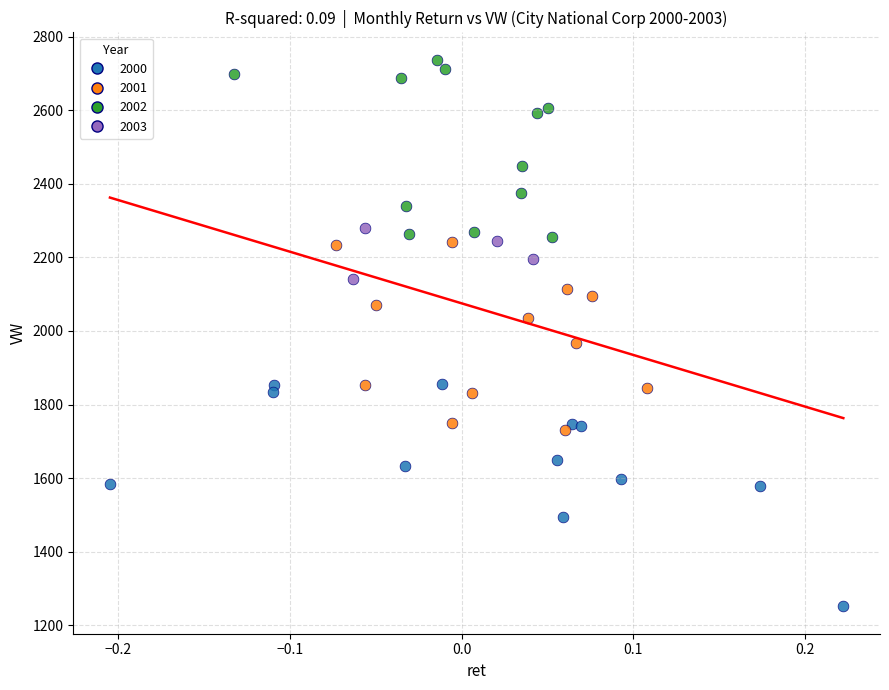

Which series reaches the minimum Y coordinate?

2000